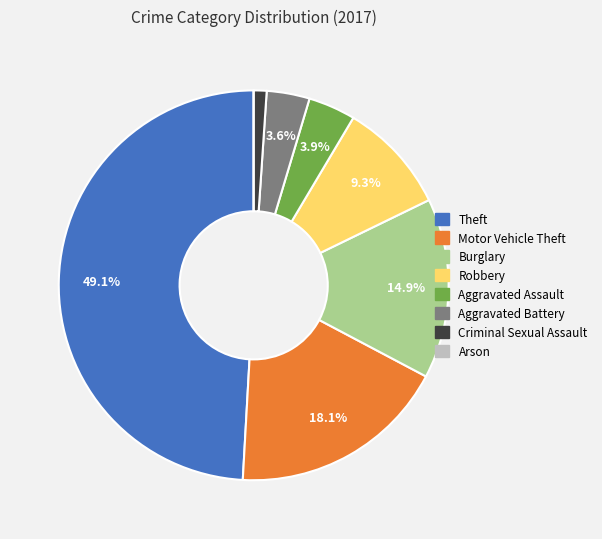

What is the ratio of the value at Theft to the value at Motor Vehicle Theft?

2.7